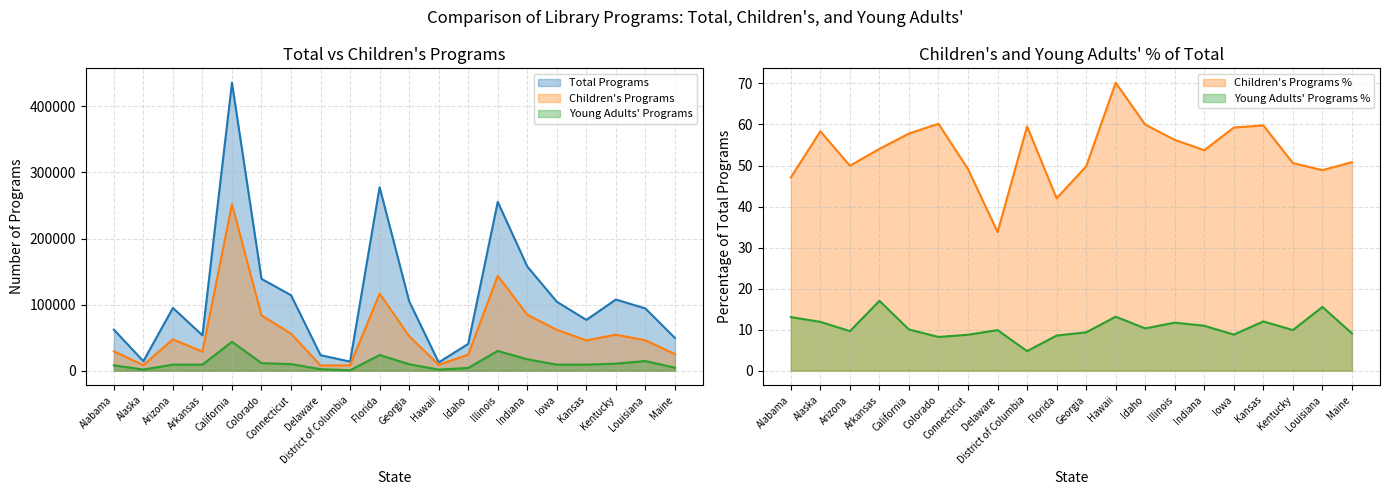

List the labels in order of Children's Programs value, smallest first.

Delaware, District of Columbia, Alaska, Hawaii, Idaho, Maine, Arkansas, Alabama, Kansas, Louisiana, Arizona, Georgia, Kentucky, Connecticut, Iowa, Colorado, Indiana, Florida, Illinois, California